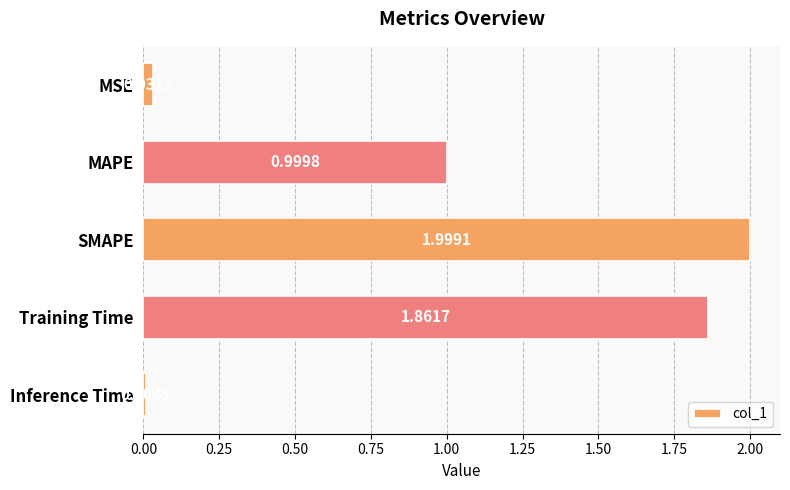

What is the difference between the second highest and second lowest values?

1.8